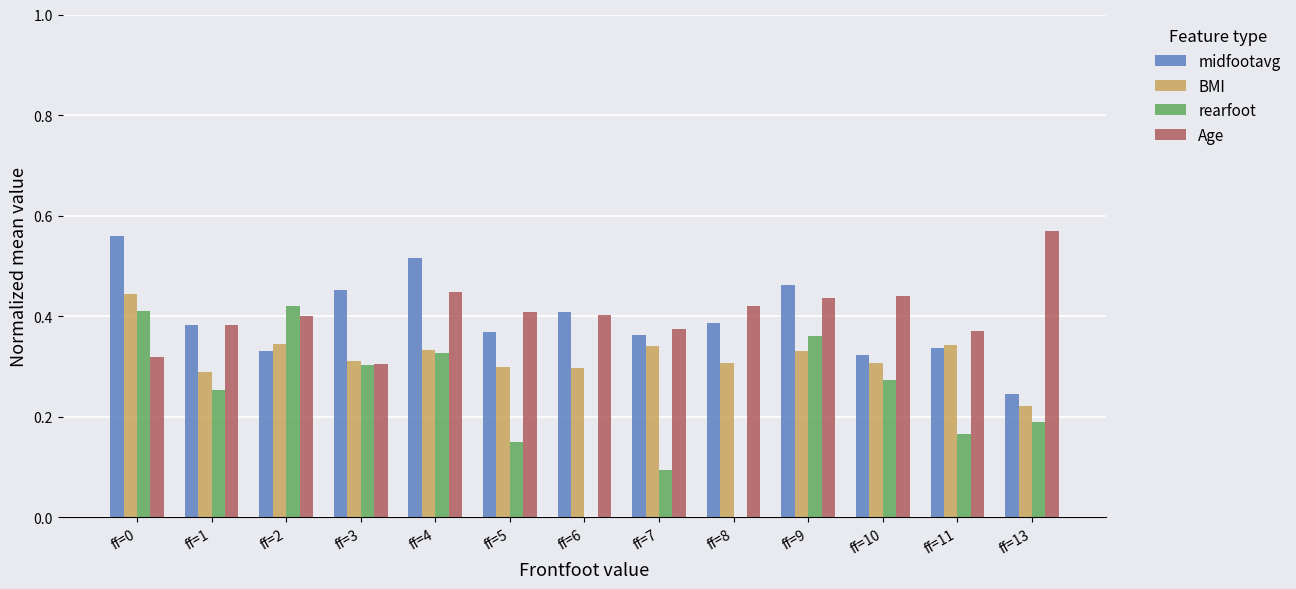

What is the sum of the midfootavg values at ff=11 and ff=5?

0.7